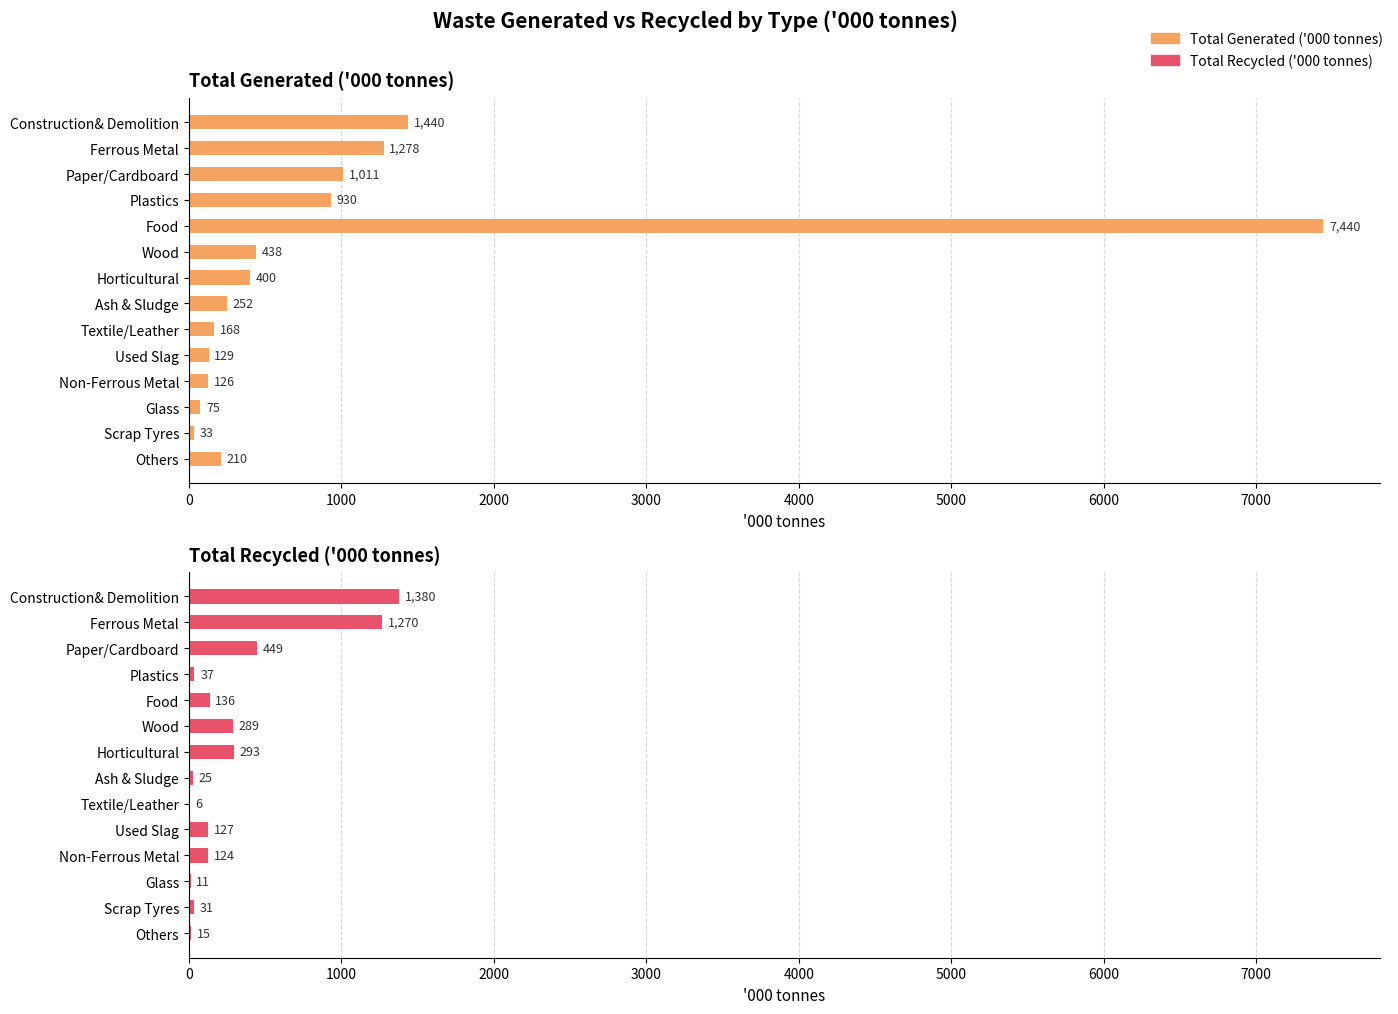

What position from the right is Ash & Sludge?

7